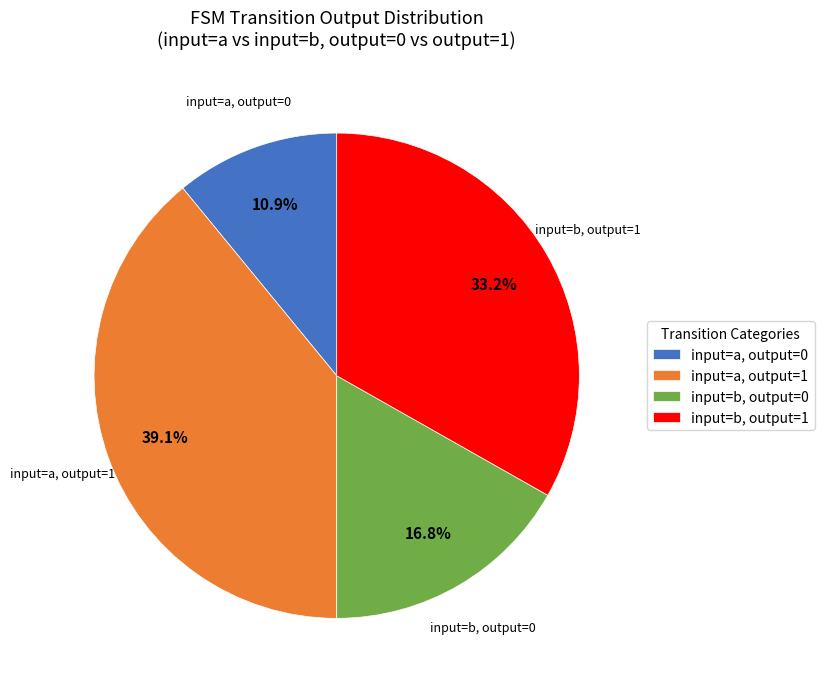

Between input=a, output=0 and input=b, output=1, which is larger?

input=b, output=1